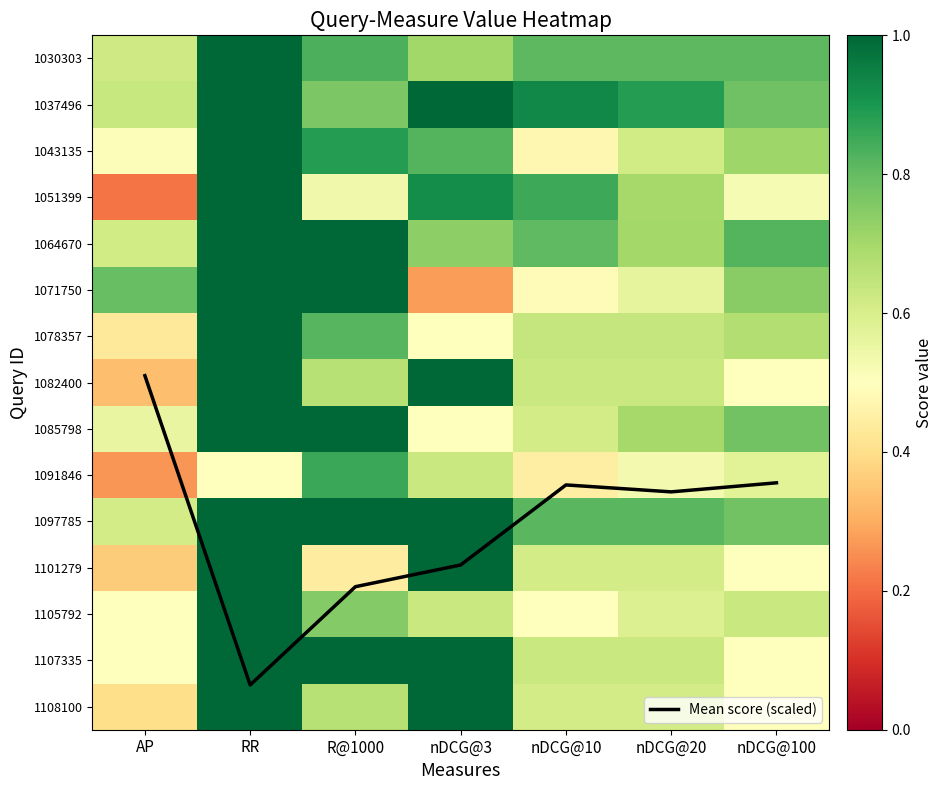

The value of 1071750 at nDCG@10 is 0.6. True or false?

False